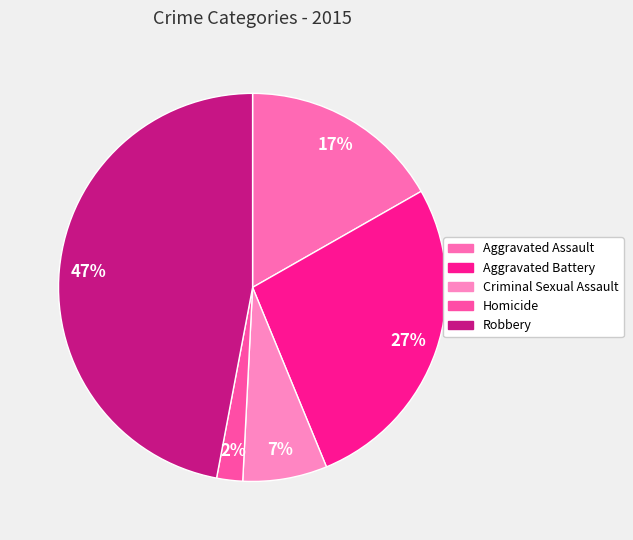

What percentage is NOT represented by Aggravated Assault?

83.2%